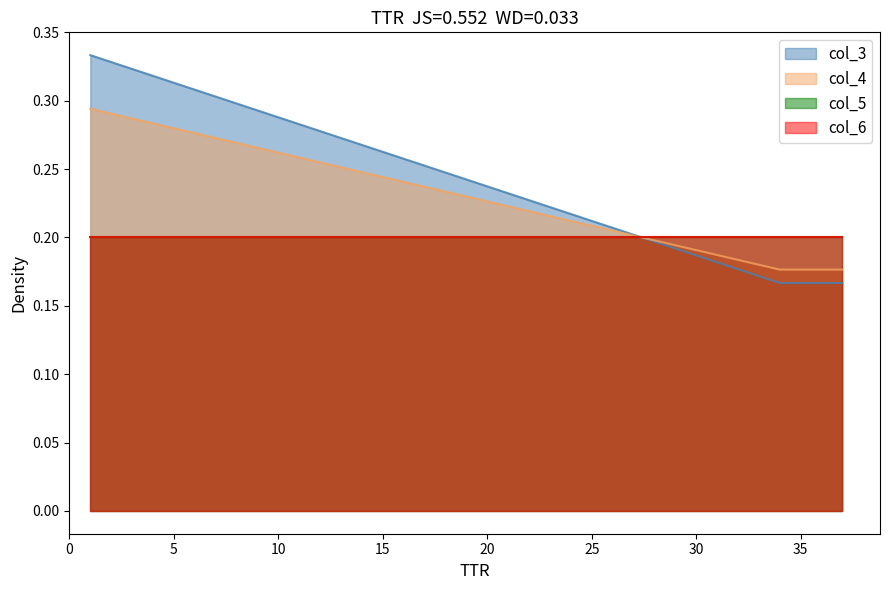

At how many categories does at least one series exceed 0?

5